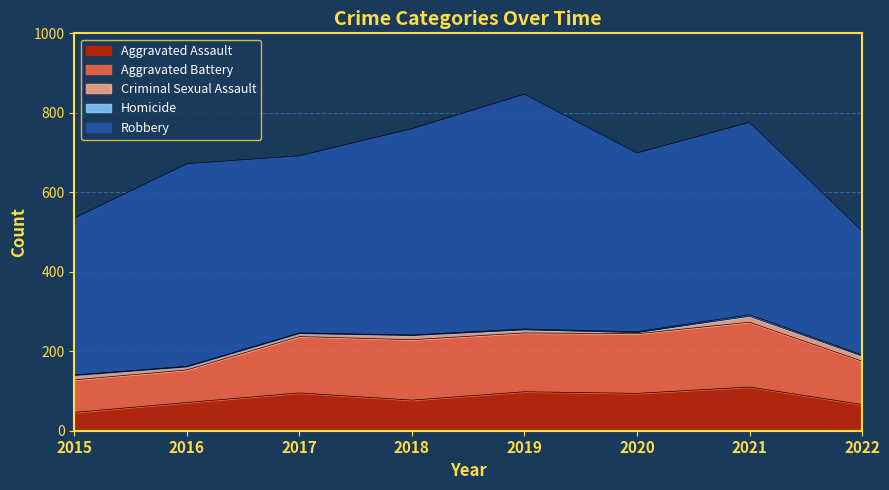

Reading left to right, extract all data points from this chart.

Aggravated Assault: 46	71	95	77	98	94	110	66
Aggravated Battery: 82	82	142	152	148	150	163	109
Criminal Sexual Assault: 12	8	8	11	8	3	15	13
Homicide: 0	1	1	1	2	2	4	3
Robbery: 395	510	446	519	591	450	484	312